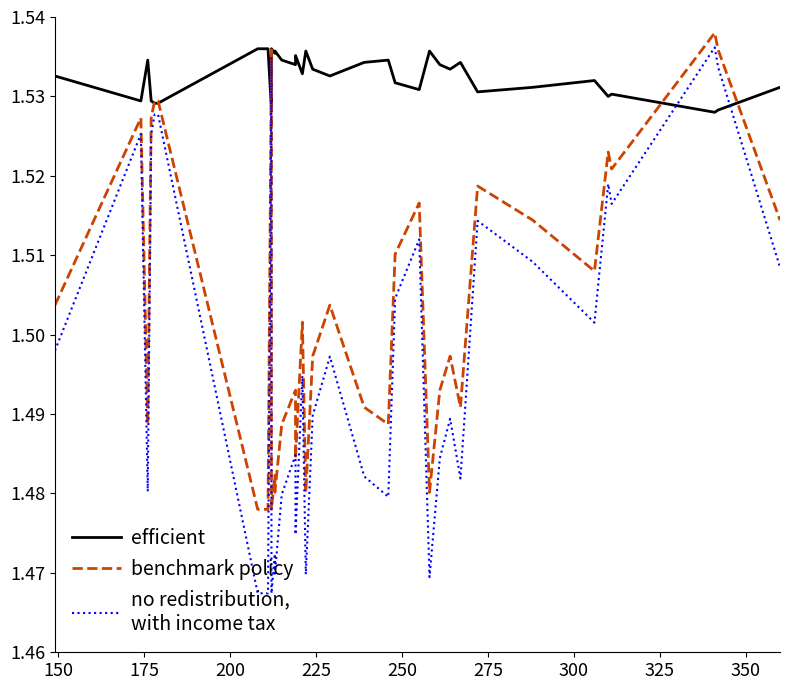

How many intersections are there between efficient and benchmark policy?

6